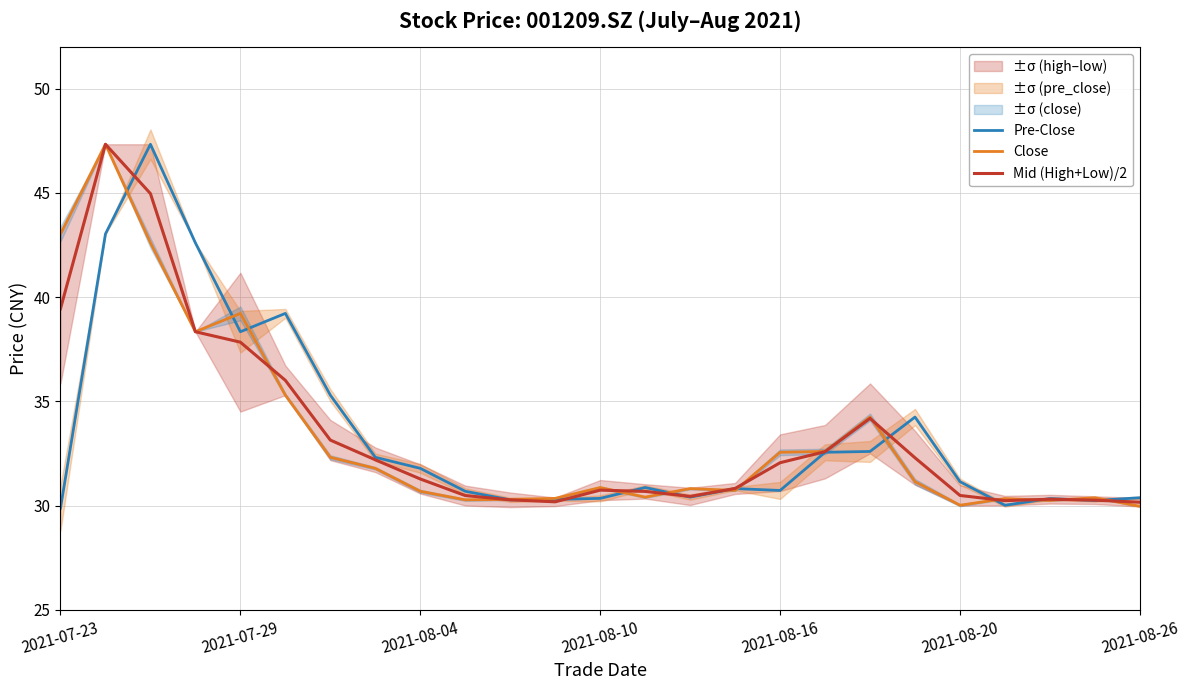

The value of Pre-Close at 18 is 49.6. True or false?

False